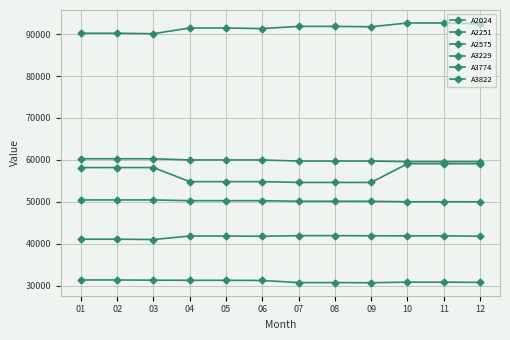

Does the chart have visible grid lines?

Yes